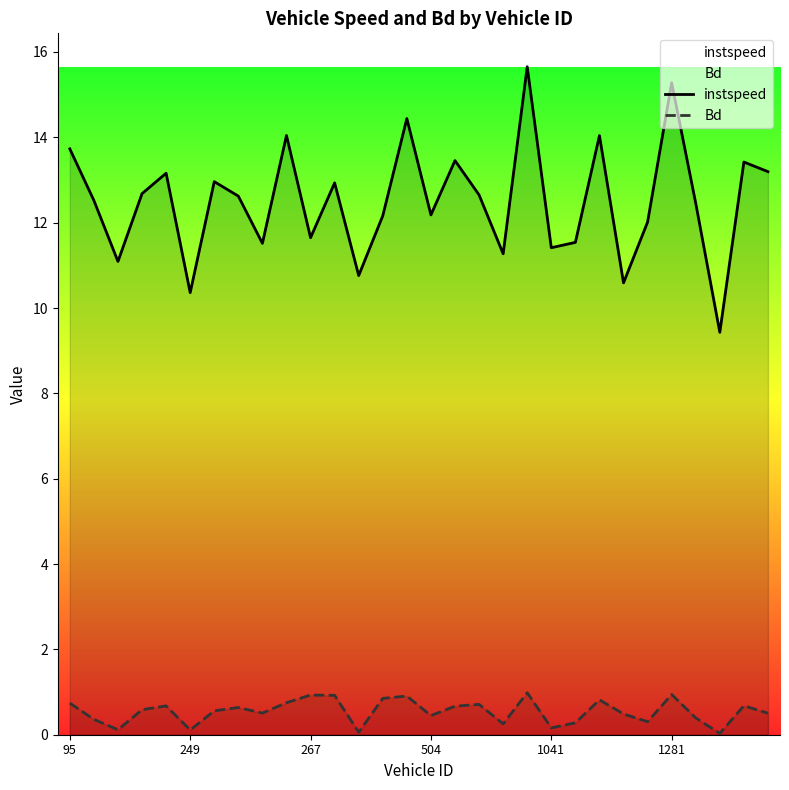

True or false: instspeed has a value of 8.0 at 14.

False